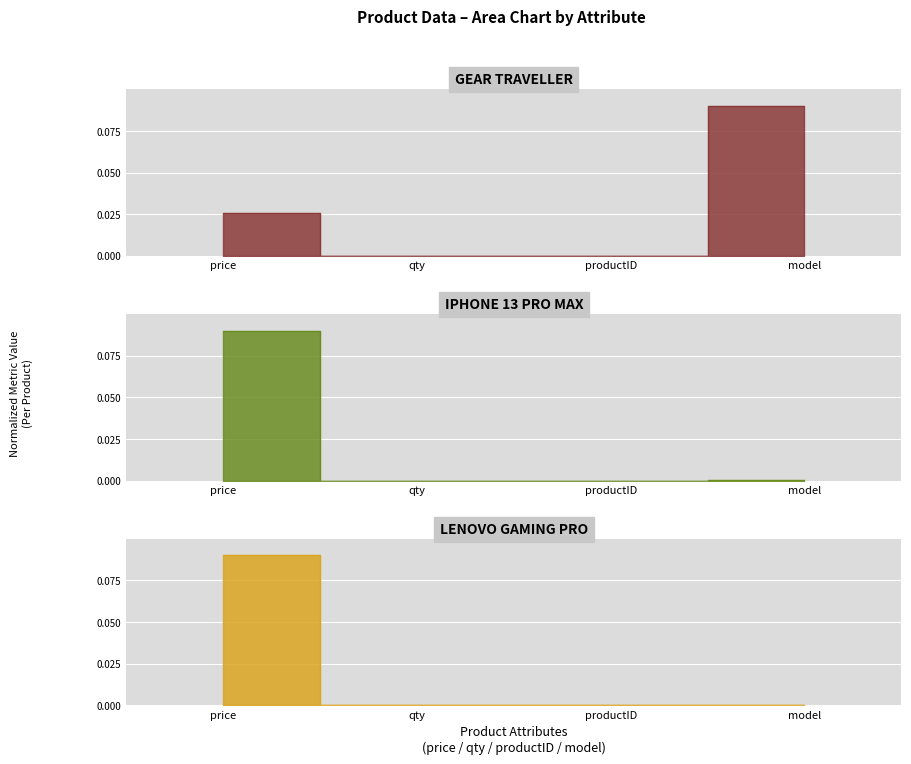

True or false: iphone 13 pro max and gear traveller intersect in this chart.

False